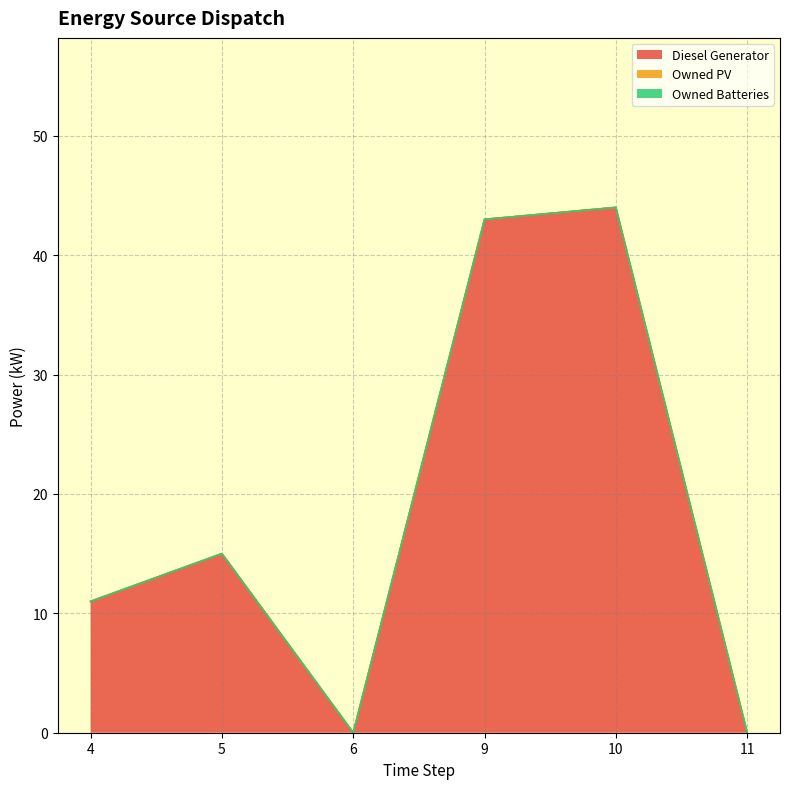

The Owned Batteries series shows 0 at 6. True or false?

True